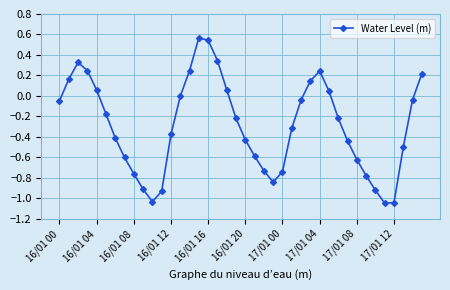

What is the average value?

-0.3